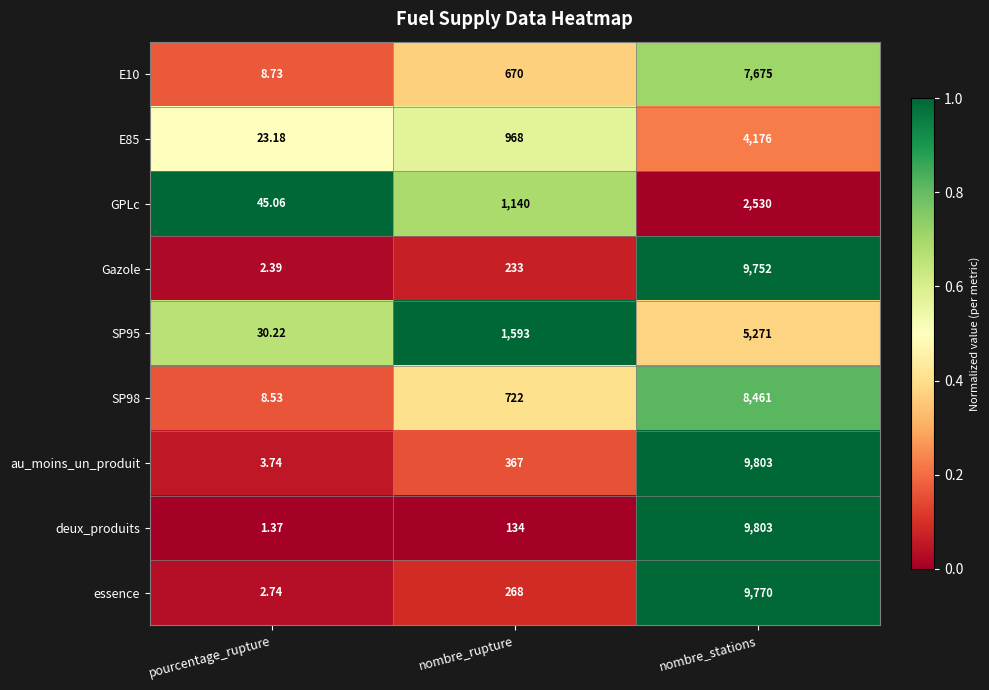

At which category is the sum across all series the highest?

nombre_stations